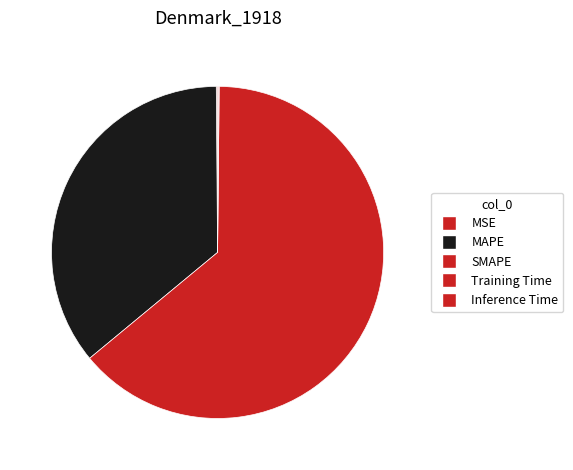

To the nearest percent, what is the difference between the MAPE and SMAPE slice percentages?

28%